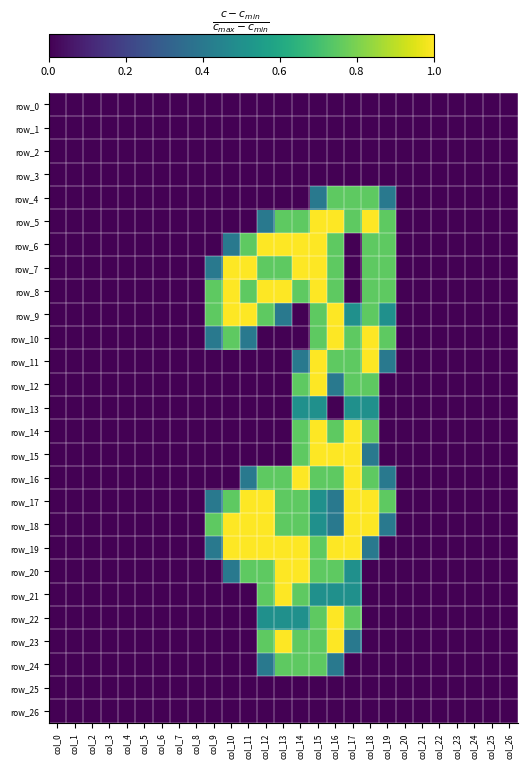

At which label does row_18 reach its peak?

col_10